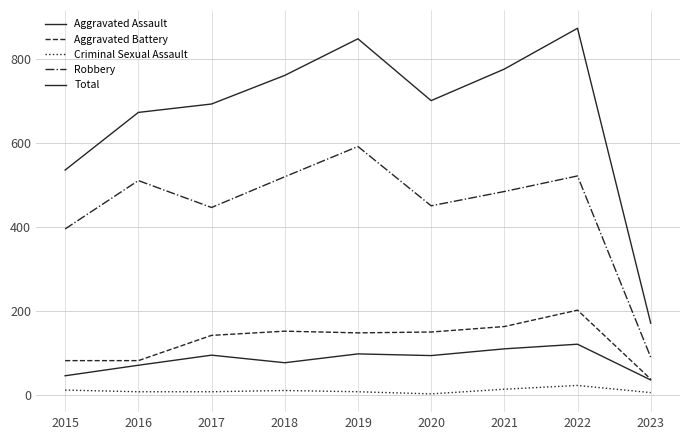

True or false: Total has more than 2 interior local peaks.

False